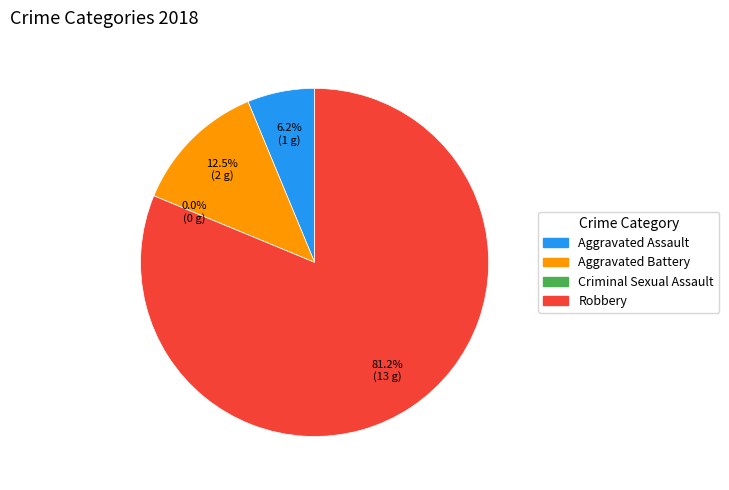

What percentage is the Robbery slice, to the nearest percent?

81%